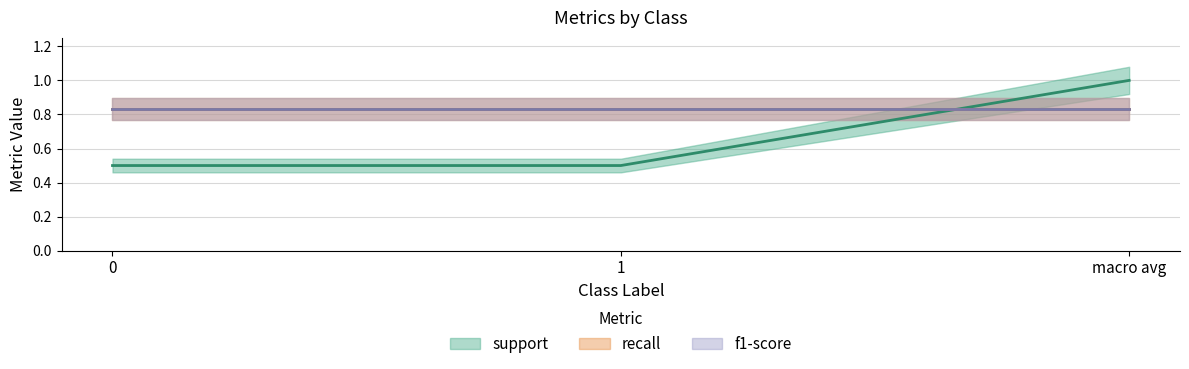

What is the label of the 1st point from the right?

macro avg